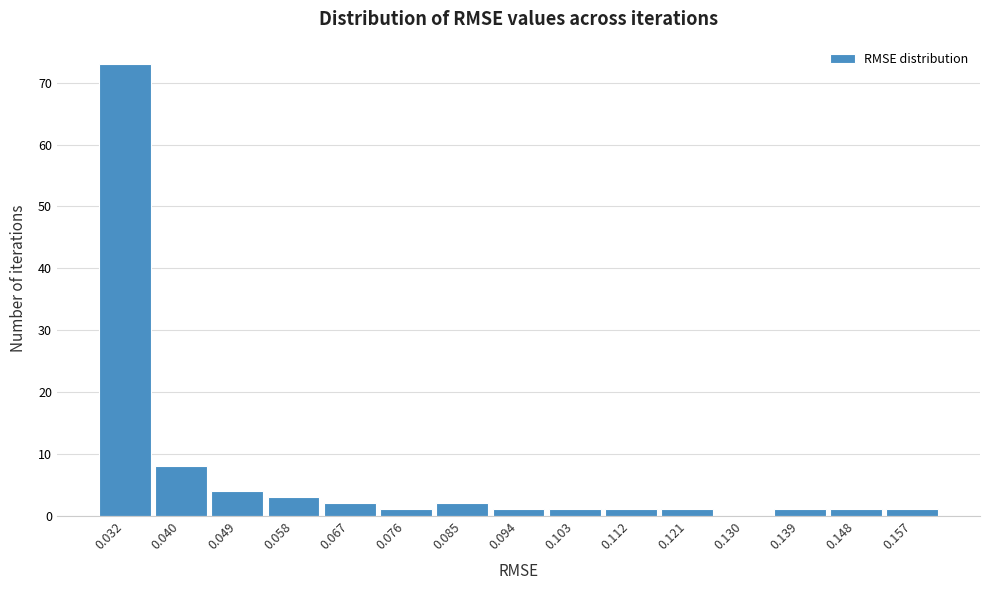

Which range on the x-axis has the tallest bar?

0.027 to 0.036